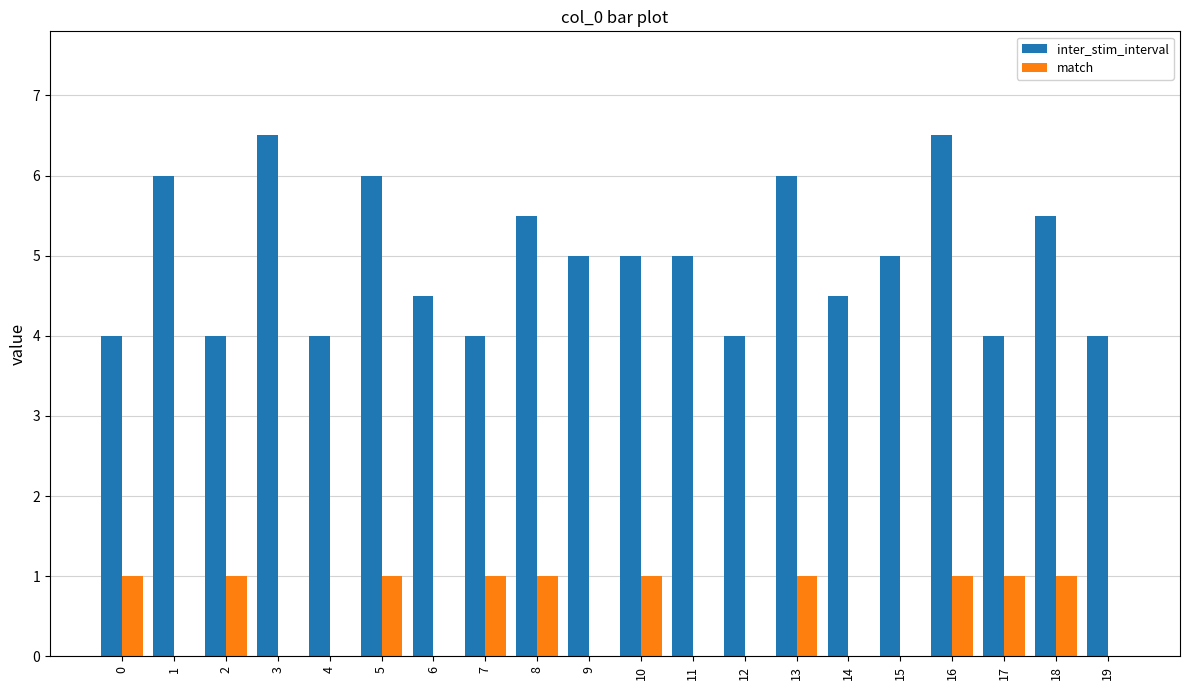

What is the sum of the match values at 5 and 2?

2.0